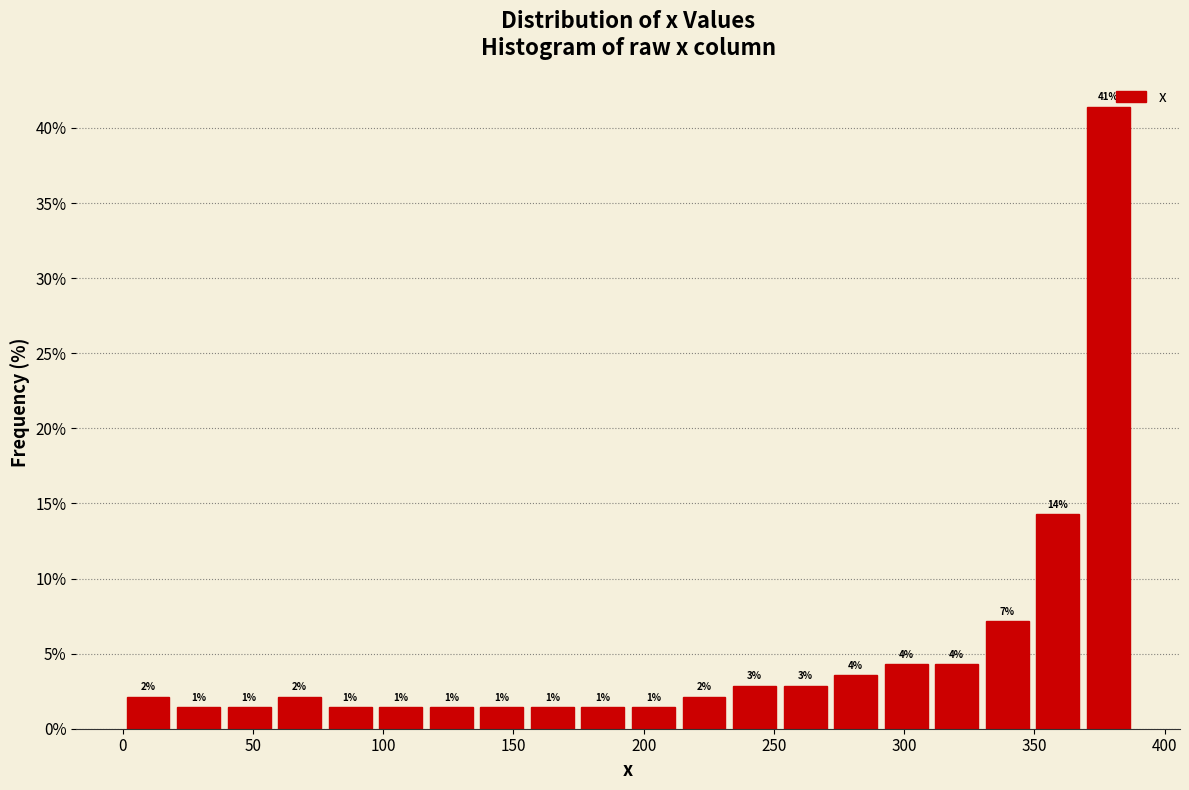

Around what value on the x-axis is the tallest bar? Give the approximate position of its centre, as read against the axis.

380